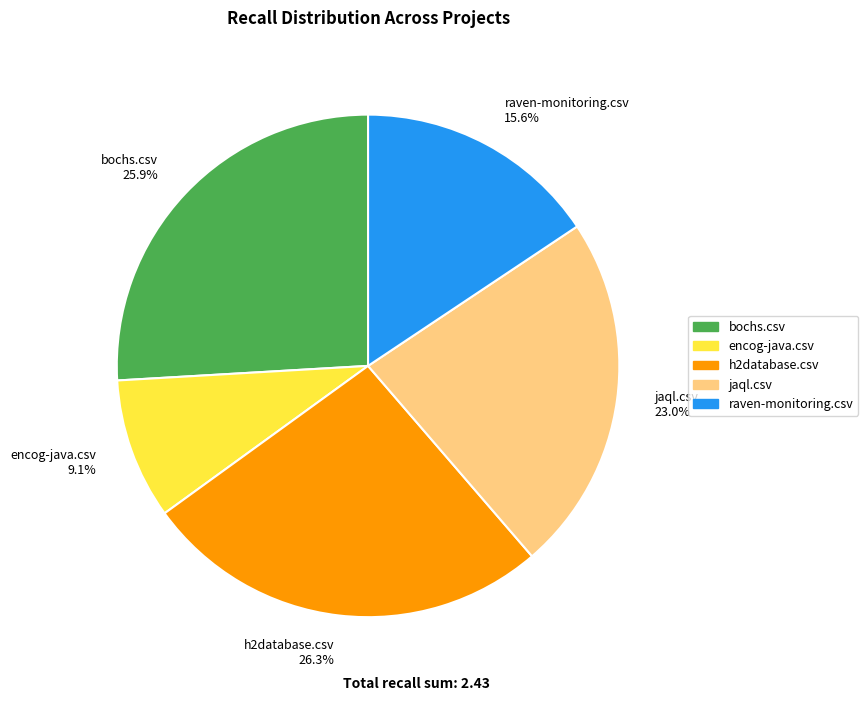

Combined, do bochs.csv and raven-monitoring.csv account for over 50%?

No